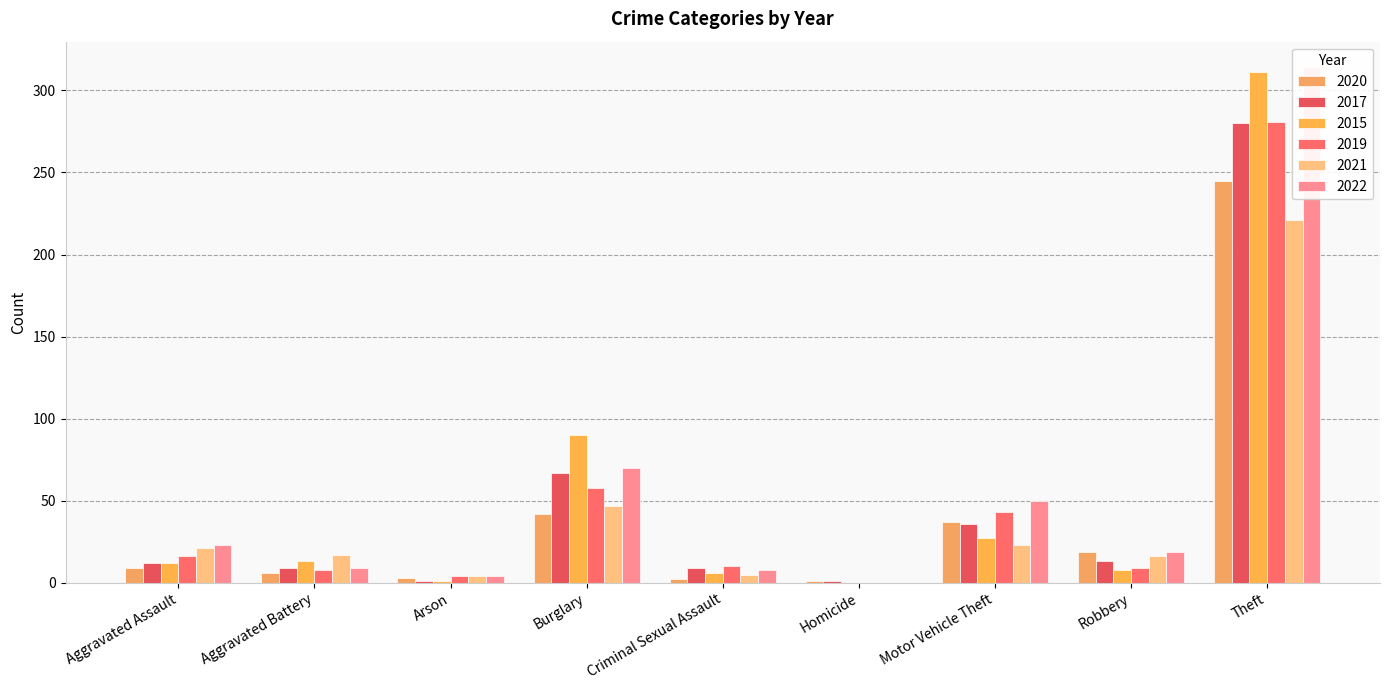

Does the chart contain any negative values?

No